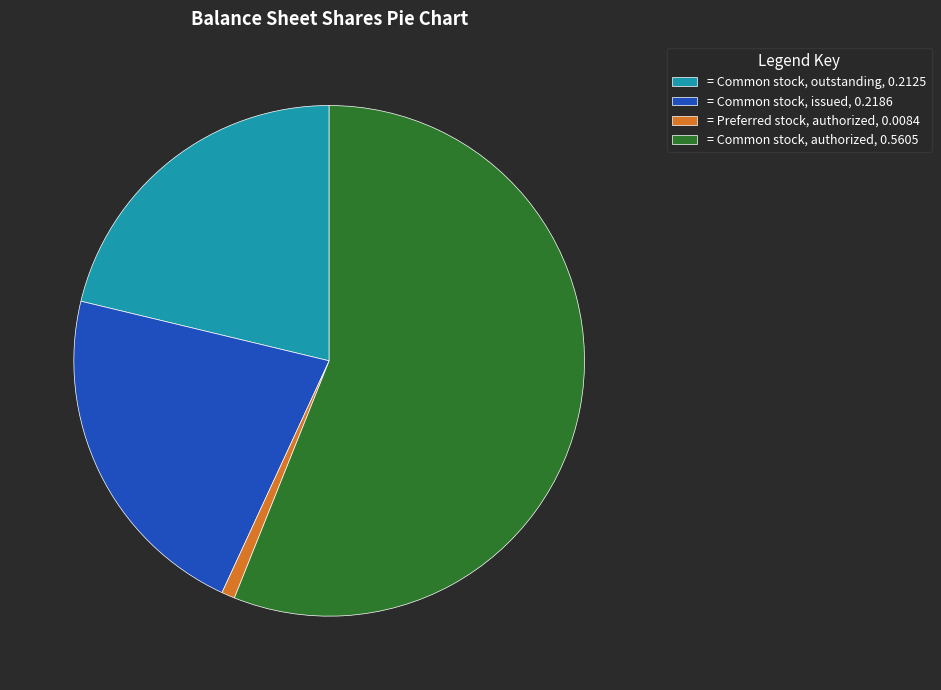

Is there any slice that represents more than half of the pie?

Yes